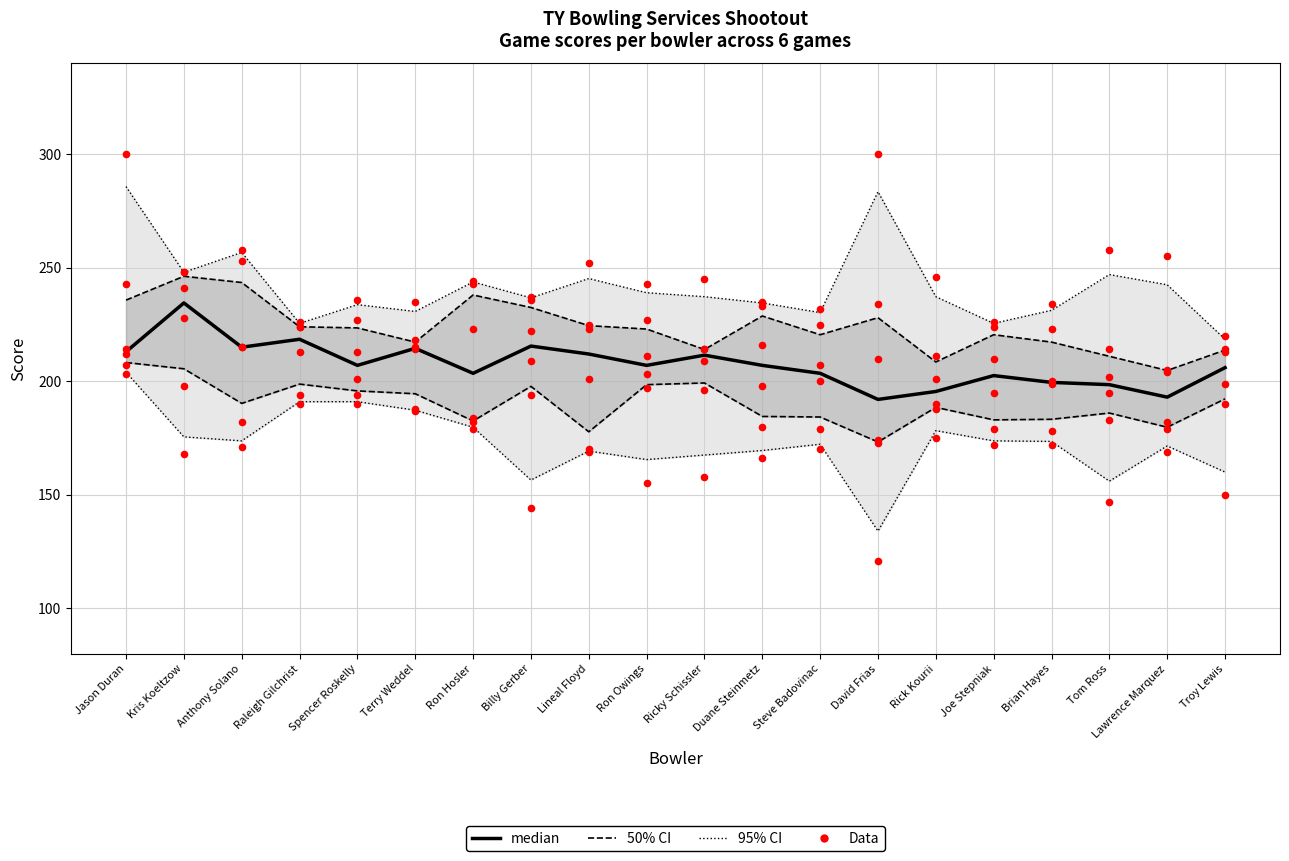

Which series reaches the minimum Y coordinate?

Data